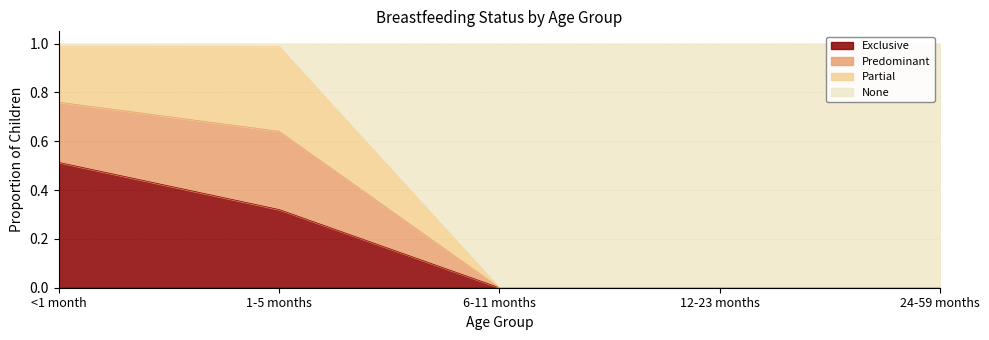

The value of Exclusive at 6-11 months is 0.3. True or false?

False